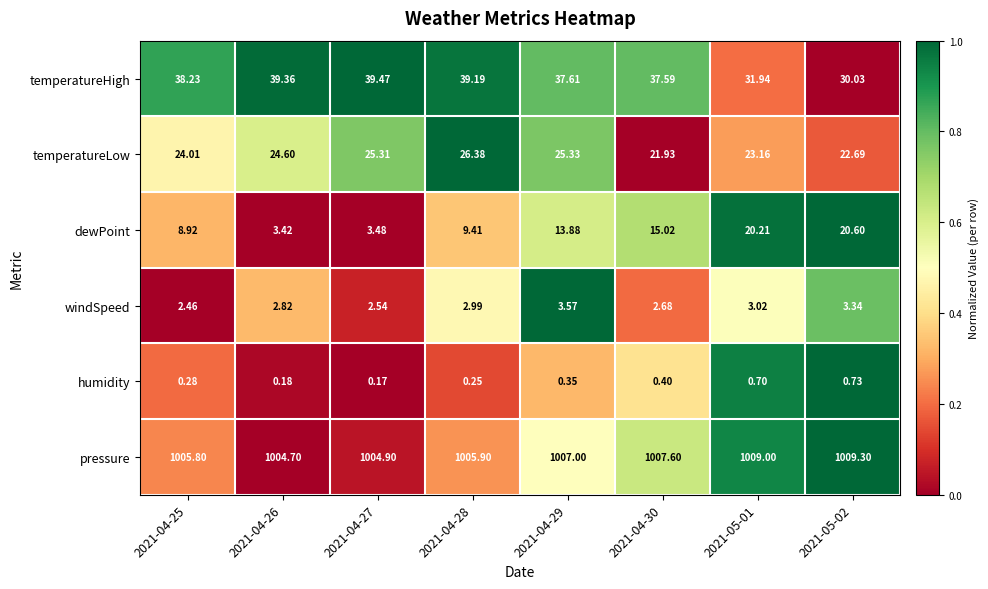

Which series has the largest range (max minus min)?

dewPoint